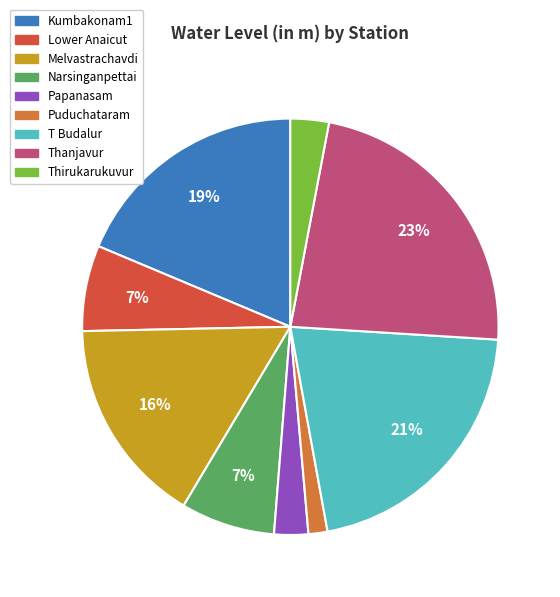

Which category has the biggest portion of the pie?

Thanjavur